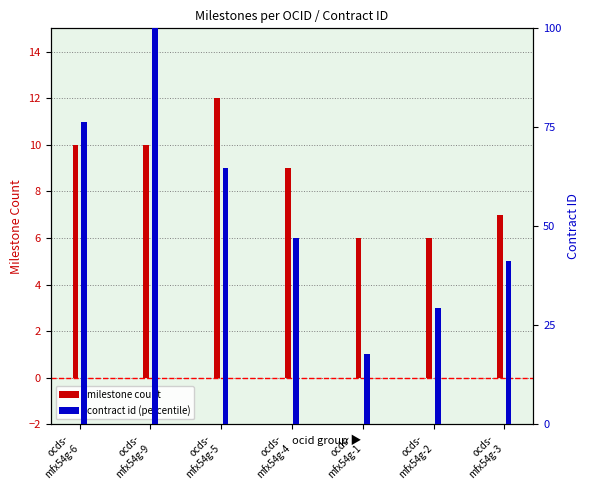

What is the value of the milestone count bar at the 7th from the left?

7.0